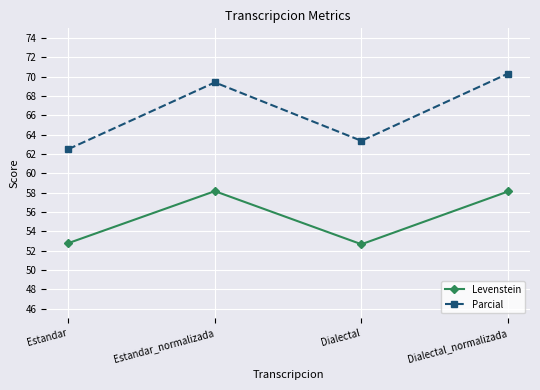

Which series has the widest spread of values?

Parcial